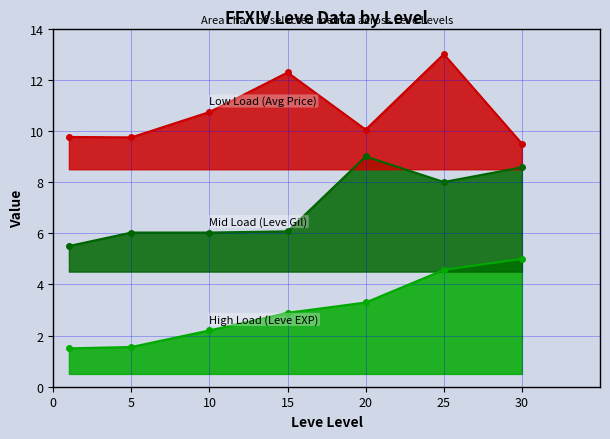

What is the minimum value shown in the chart?

1.5